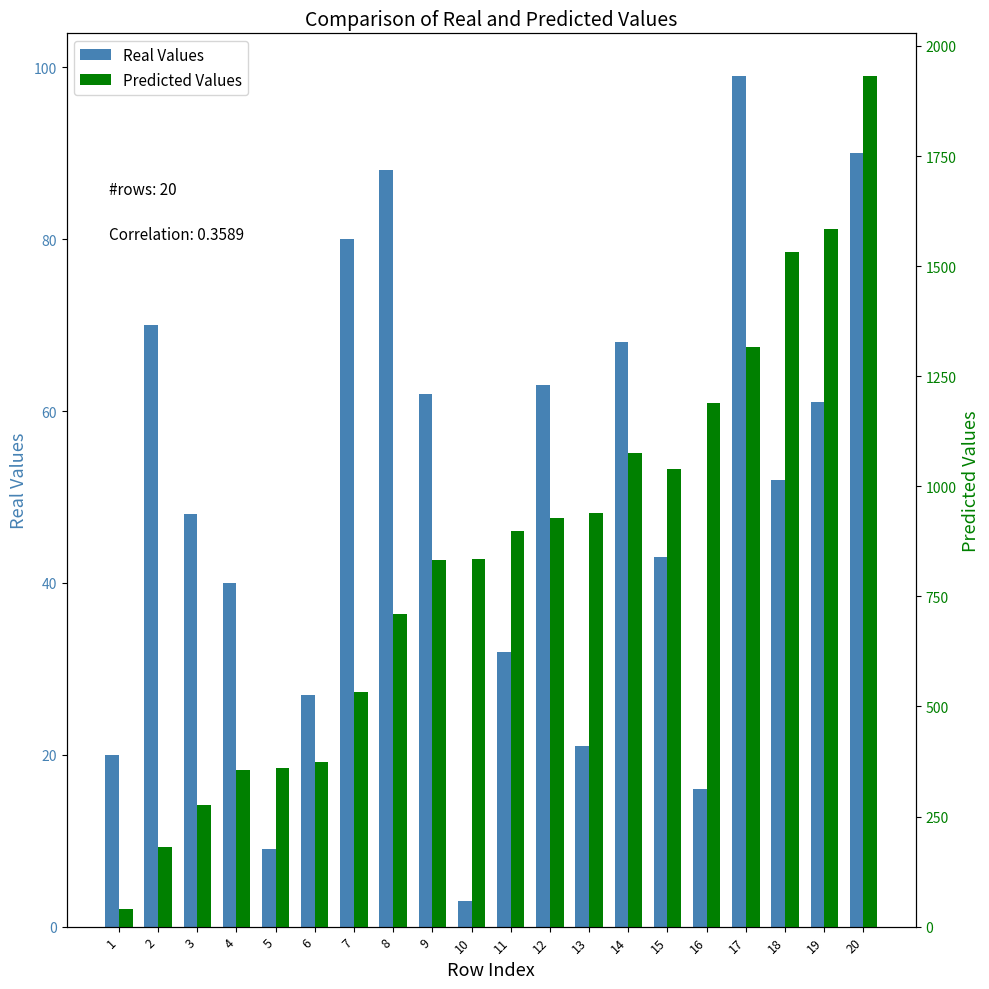

Does the chart contain any negative values?

No